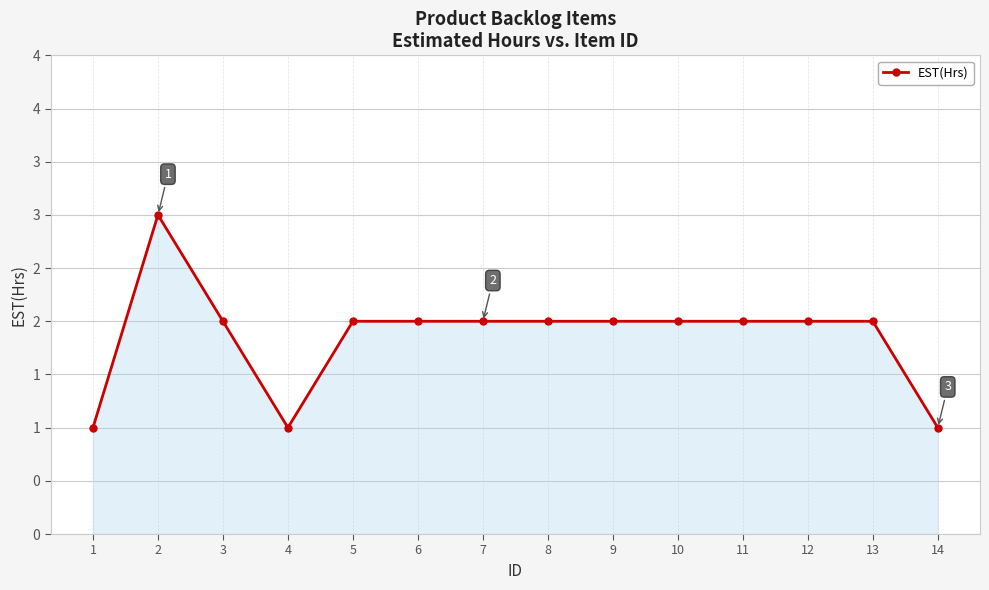

What is the value of the 1st point from the left?

1